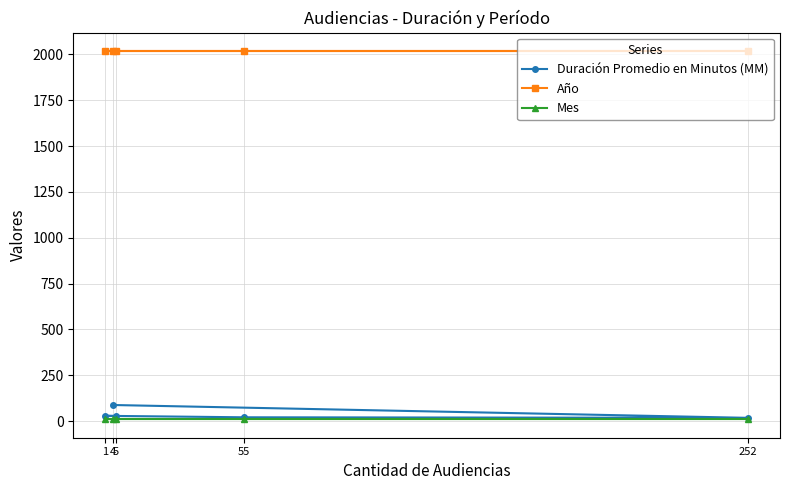

Rank the categories by Mes value from lowest to highest.

5, 1, 55, 252, 4